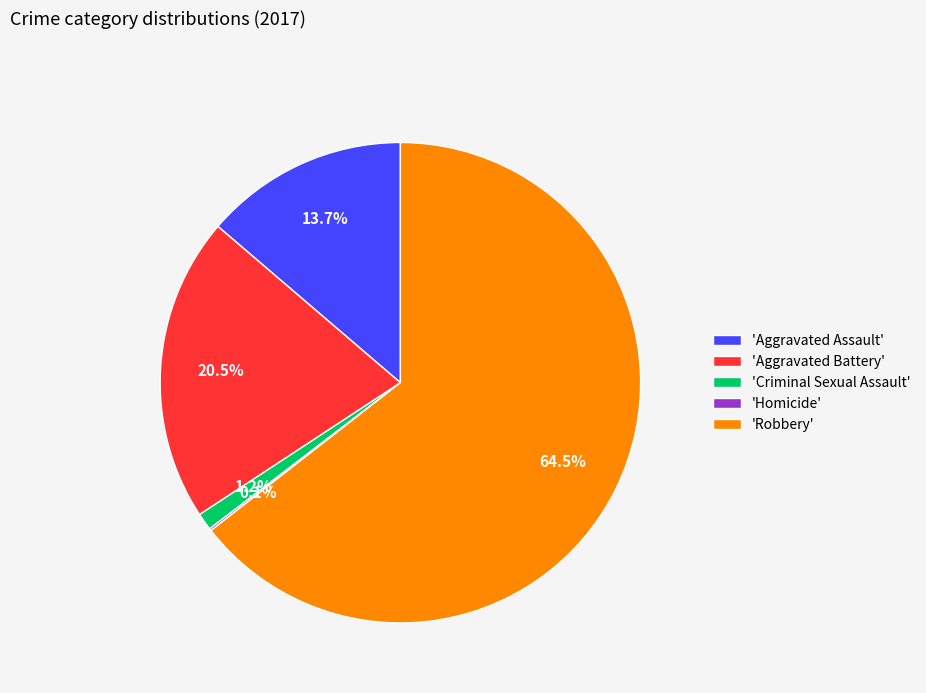

What is the largest slice in the pie chart?

'Robbery'